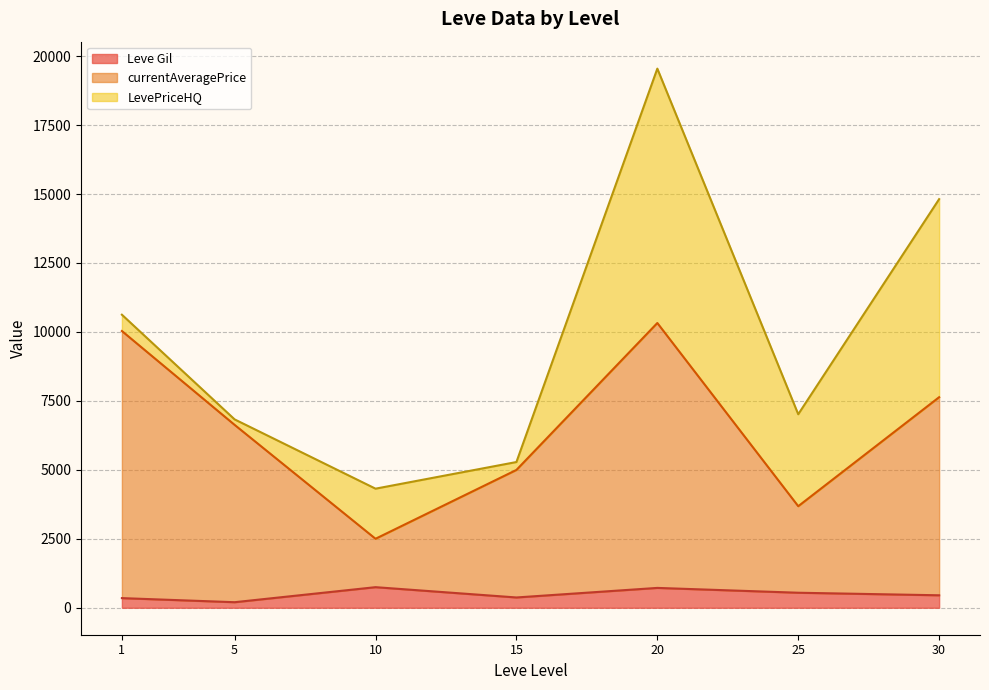

Is it true that Leve Gil equals 220 at 5?

True